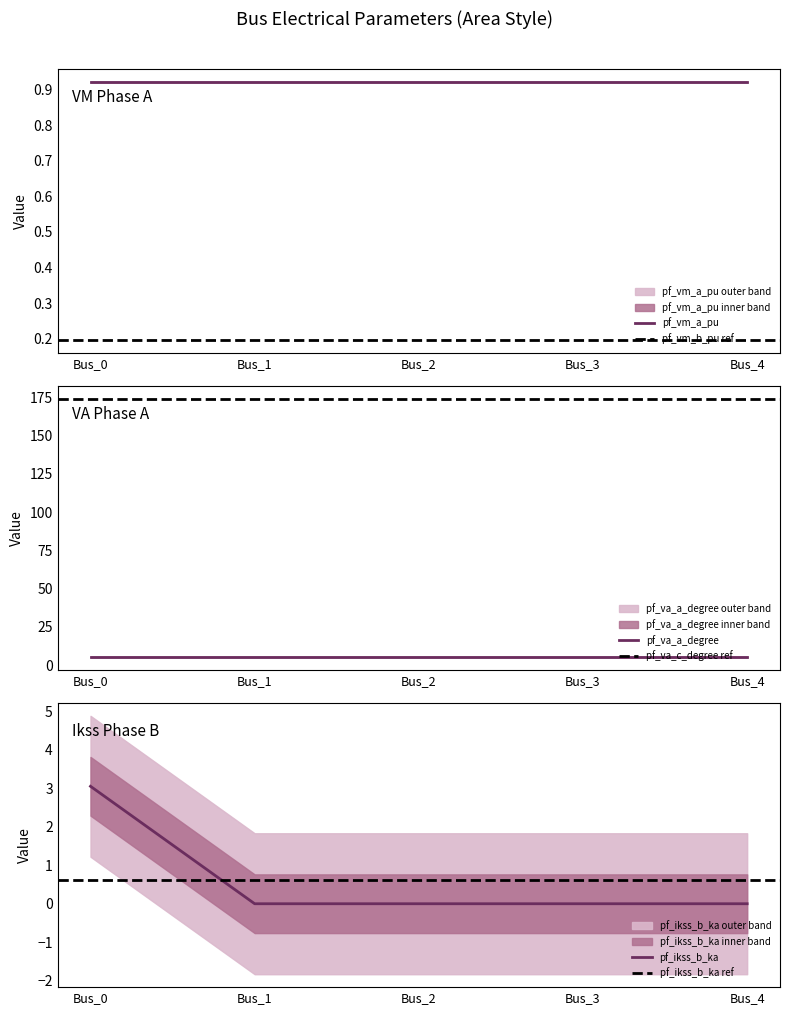

The value of pf_va_c_degree at Bus_2 is 174.2. True or false?

True